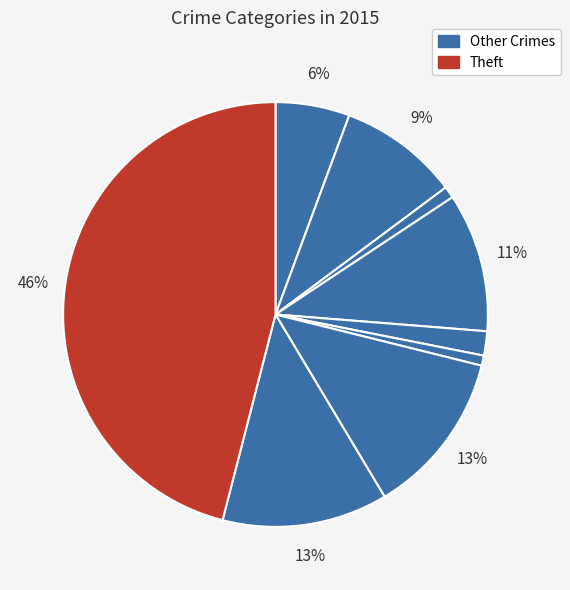

Count the number of slices in the pie.

9